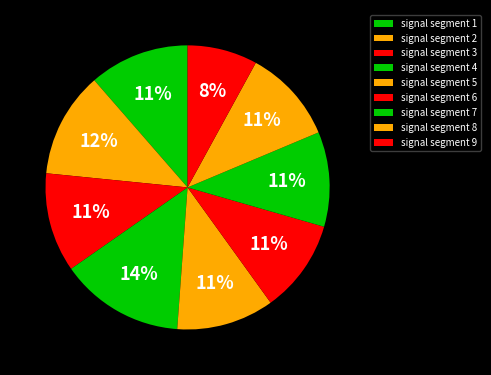

To the nearest percent, what percentage of the pie is signal segment 3?

11%